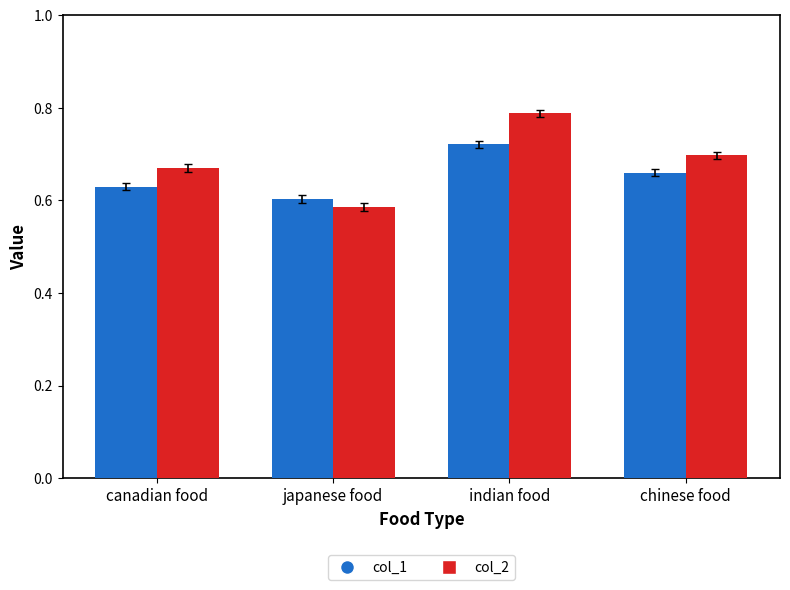

At how many categories does at least one series exceed 0?

4